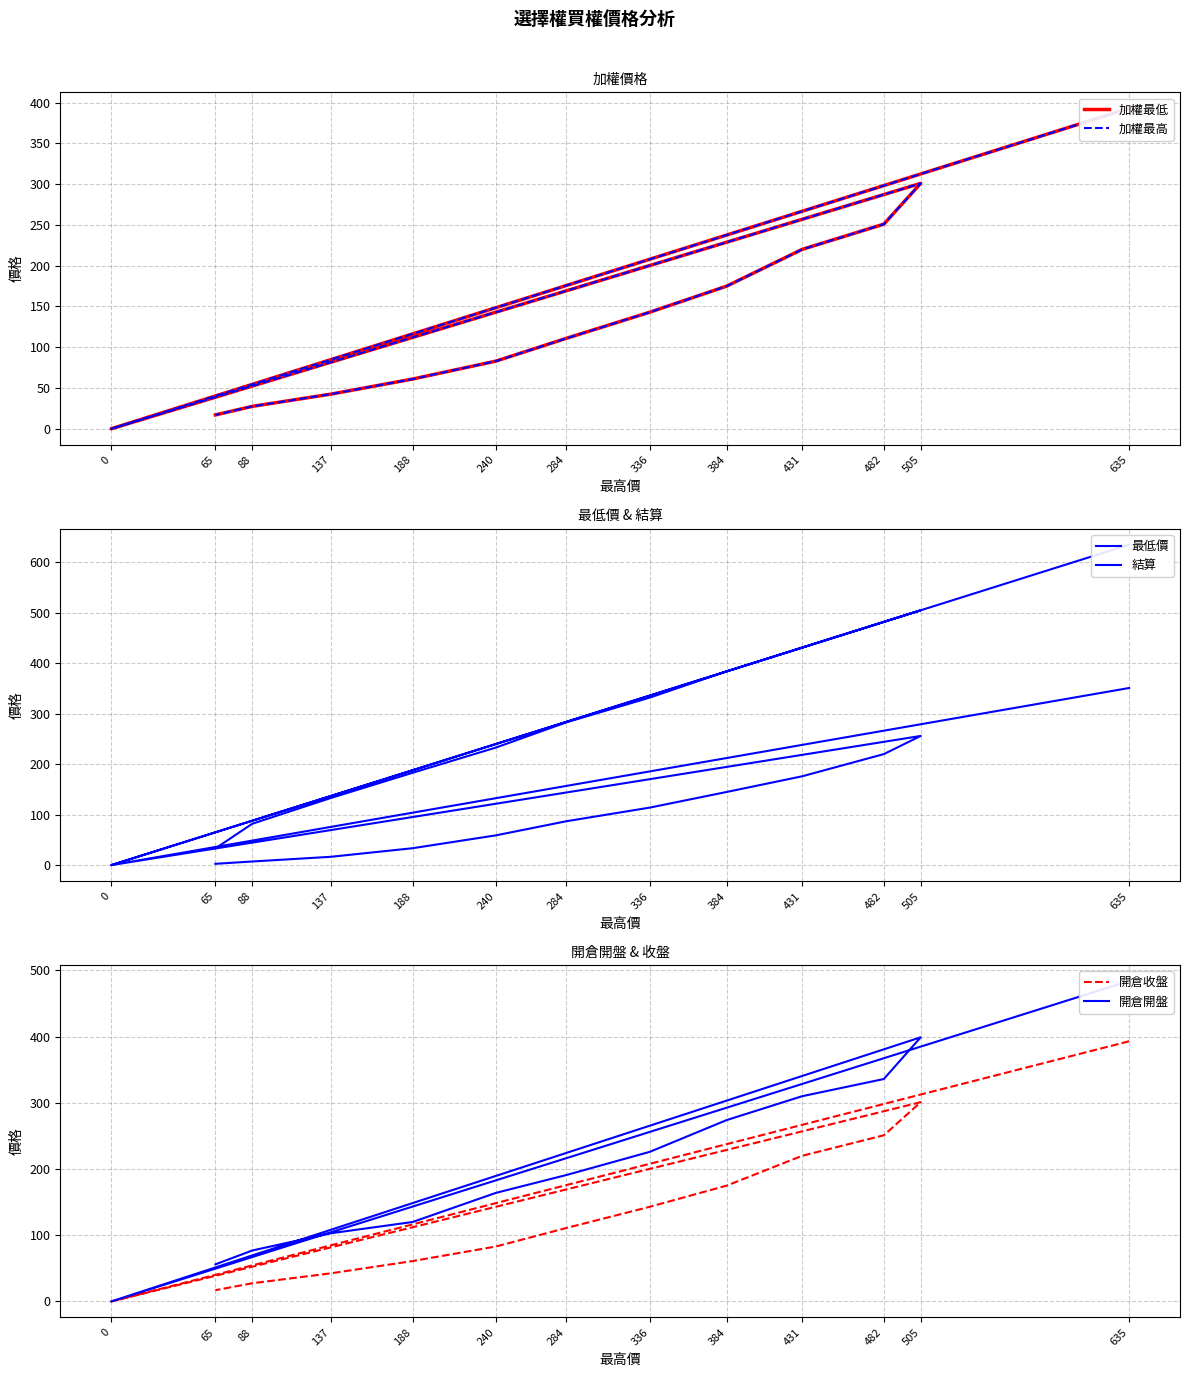

What is the difference between the 加權最低 values at 88 and 482?

223.5